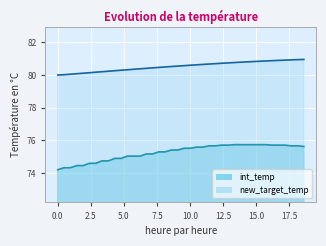

Reading right to left, list all the values displayed in this chart.

int_temp: 18.589121=75.6	18.111698=75.7	17.633582=75.7	17.152209=75.7	16.68711=75.7	16.210807=75.7	15.732601=75.7	15.256052=75.7	14.776649=75.7	14.296261=75.7	13.819164=75.7	13.341046=75.7	12.87726=75.7	12.399218=75.7	11.922274=75.7	11.44436=75.7	10.967257=75.6	10.491242=75.6	10.01508=75.5	9.538729=75.5	9.062665=75.4	8.576174=75.4	8.112422=75.3	7.633775=75.3	7.157031=75.2	6.693615=75.2	6.217724=75.0	5.739737=75.0	5.261312=75.0	4.783358=74.9	4.306793=74.9	3.823047=74.8	3.345223=74.8	2.868655=74.6	2.390598=74.6	1.914925=74.5	1.436959=74.5	0.96099=74.3	0.480858=74.3	0.0=74.2
new_target_temp: 18.589121=81.0	18.111698=80.9	17.633582=80.9	17.152209=80.9	16.68711=80.9	16.210807=80.9	15.732601=80.9	15.256052=80.8	14.776649=80.8	14.296261=80.8	13.819164=80.8	13.341046=80.8	12.87726=80.7	12.399218=80.7	11.922274=80.7	11.44436=80.7	10.967257=80.6	10.491242=80.6	10.01508=80.6	9.538729=80.6	9.062665=80.5	8.576174=80.5	8.112422=80.5	7.633775=80.5	7.157031=80.4	6.693615=80.4	6.217724=80.4	5.739737=80.3	5.261312=80.3	4.783358=80.3	4.306793=80.3	3.823047=80.2	3.345223=80.2	2.868655=80.2	2.390598=80.1	1.914925=80.1	1.436959=80.1	0.96099=80.0	0.480858=80.0	0.0=80.0